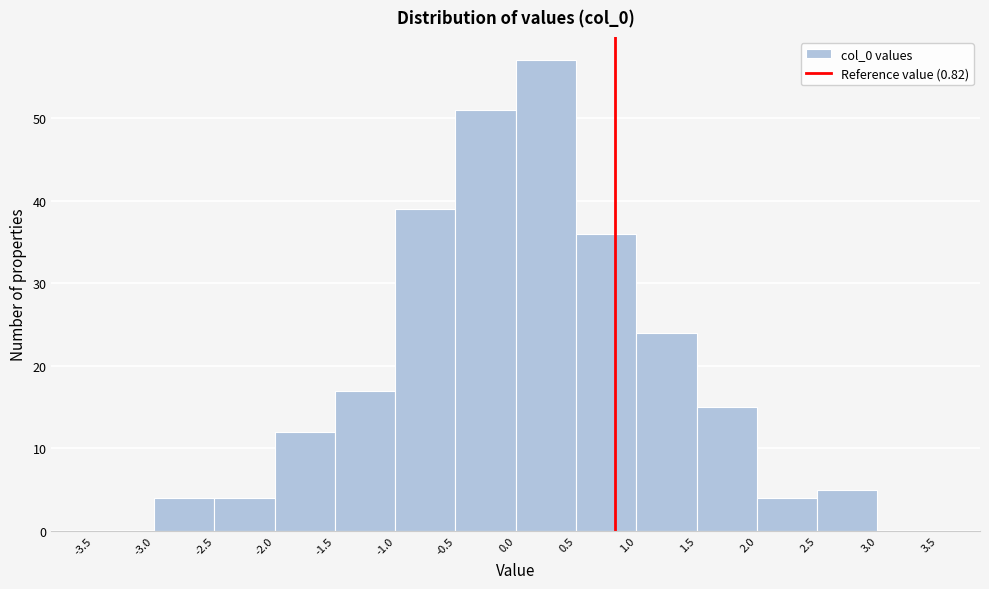

Reading left to right, transcribe this chart: for each bar, give the range it covers on the x-axis and its height. The values are not printed on the chart, so give them approximately, as read against the axis.

-3.5 to -3.0: 0
-3.0 to -2.5: 4
-2.5 to -2.0: 4
-2.0 to -1.5: 12
-1.5 to -1.0: 17
-1.0 to -0.5: 39
-0.5 to 0.0: 51
0.0 to 0.5: 57
0.5 to 1.0: 36
1.0 to 1.5: 24
1.5 to 2.0: 15
2.0 to 2.5: 4
2.5 to 3.0: 5
3.0 to 3.5: 0